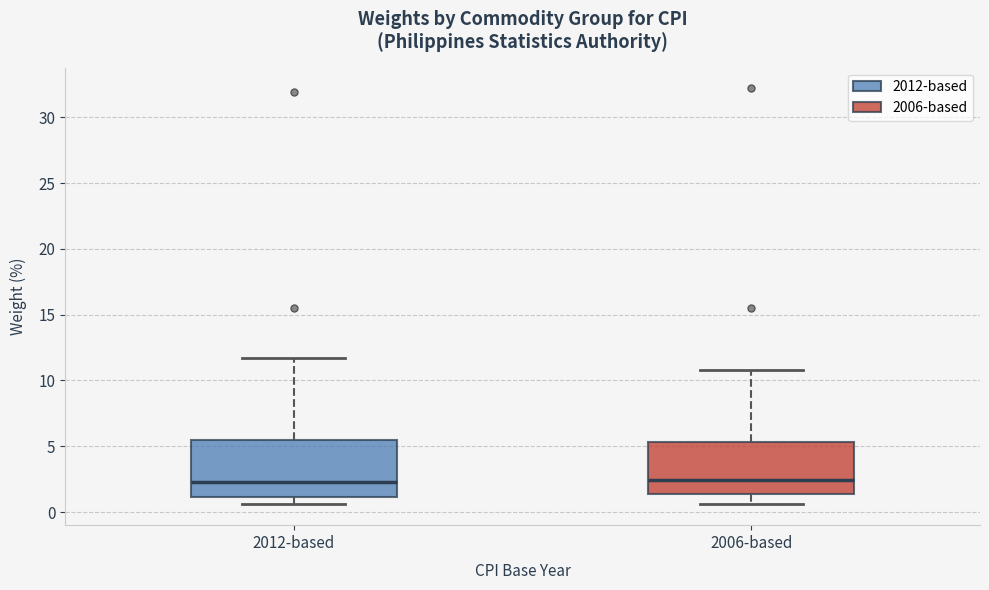

Reading left to right, read every box against the y-axis: the position of its median line, the range the box covers, and the ends of its whiskers. The values are not printed on the chart, so give them approximately, as read against the axis.

2012-based: median 2.5, box 1.0 to 5.5, whiskers 0.5 to 11.5
2006-based: median 2.5, box 1.5 to 5.5, whiskers 0.5 to 11.0